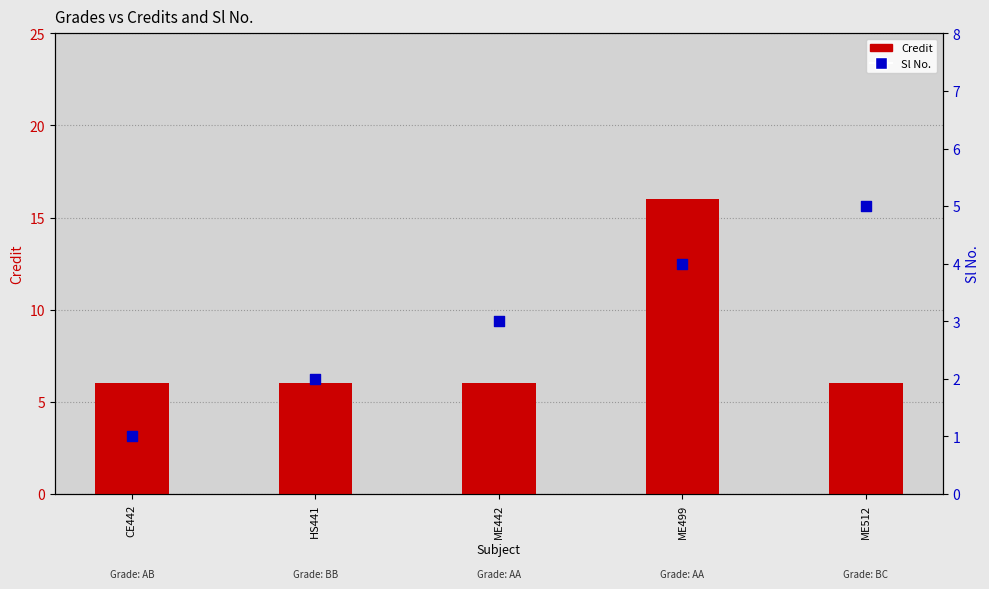

Which series reaches the minimum Y coordinate?

Sl No.